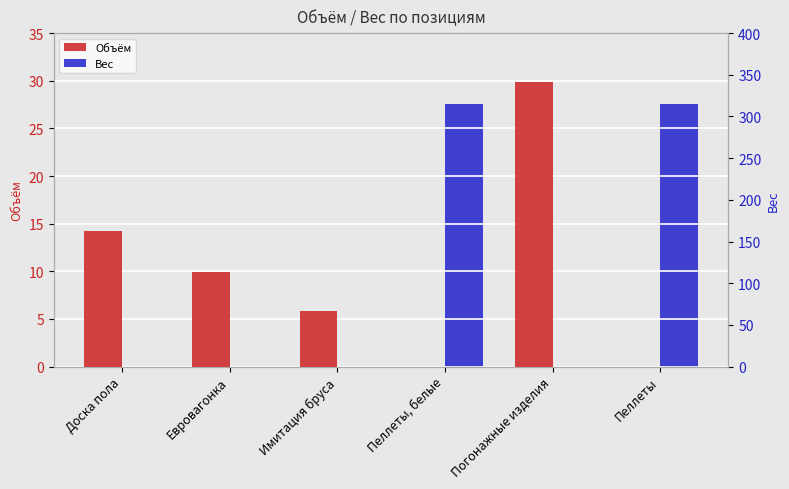

What is the sum of the Объём values at Евровагонка and Имитация бруса?

15.7